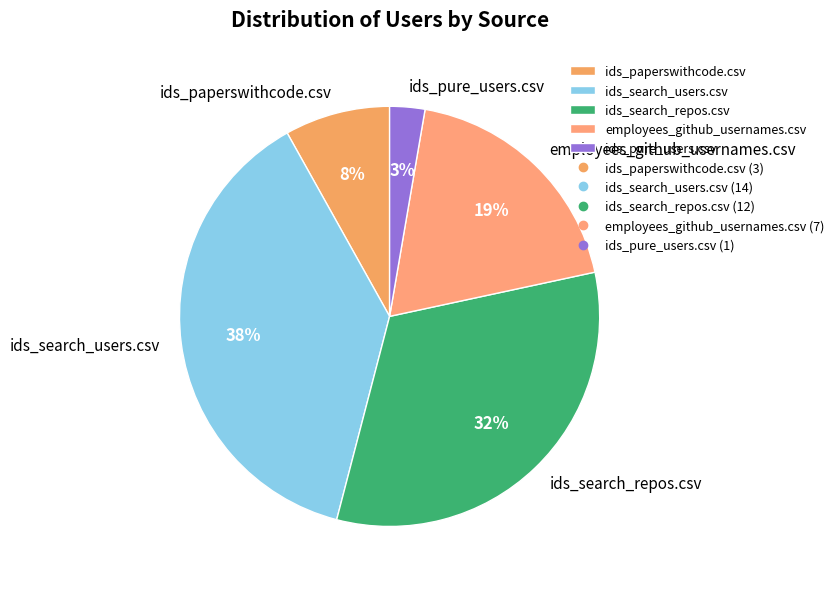

Rank the categories by value from lowest to highest.

ids_pure_users.csv, ids_paperswithcode.csv, employees_github_usernames.csv, ids_search_repos.csv, ids_search_users.csv